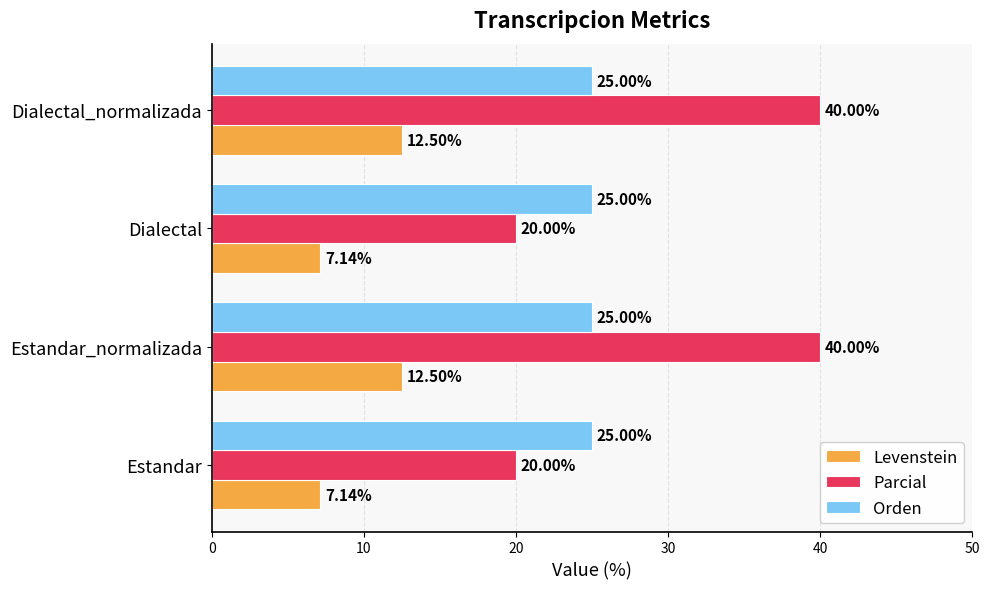

List the series in order of their overall mean, highest first.

Parcial, Orden, Levenstein